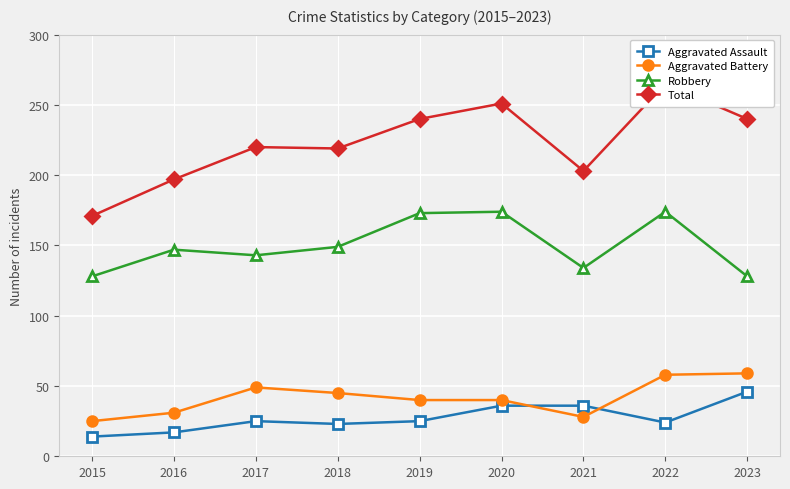

Which series has the largest total across all categories?

Total